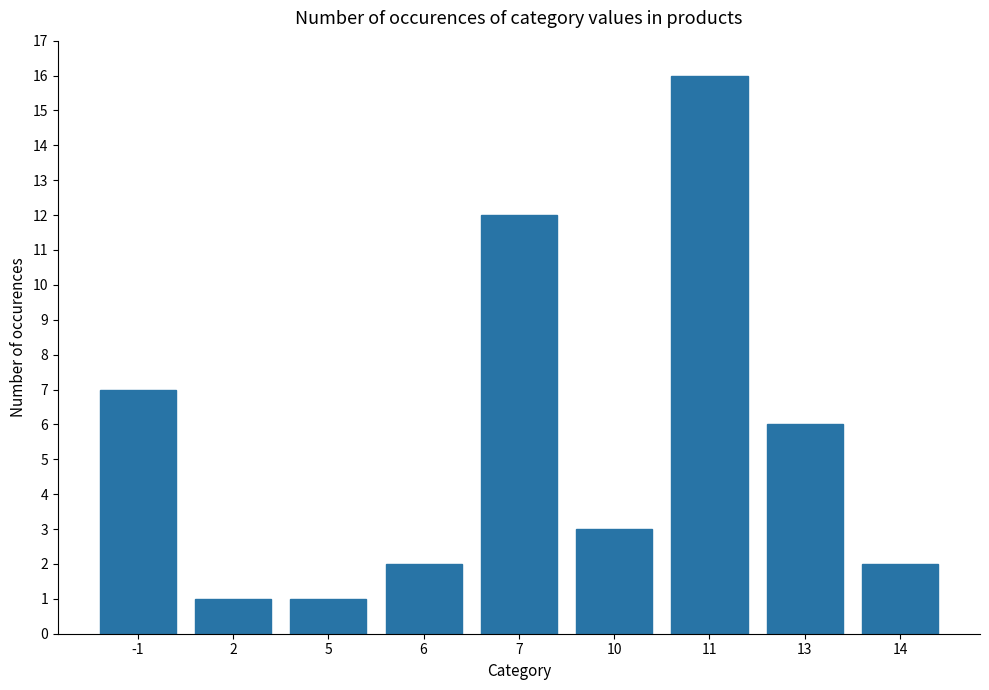

Is it true that the value at 11 is 9?

False